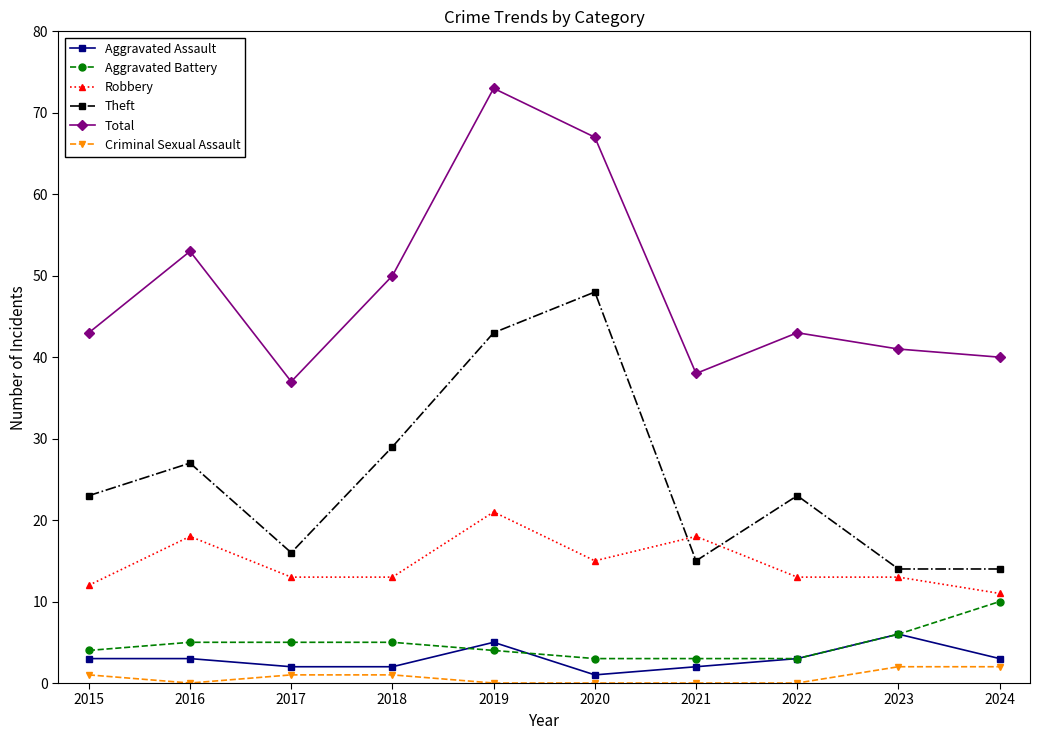

Reading left to right, extract all data points from this chart.

Aggravated Assault: 3	3	2	2	5	1	2	3	6	3
Aggravated Battery: 4	5	5	5	4	3	3	3	6	10
Robbery: 12	18	13	13	21	15	18	13	13	11
Theft: 23	27	16	29	43	48	15	23	14	14
Total: 43	53	37	50	73	67	38	43	41	40
Criminal Sexual Assault: 1	0	1	1	0	0	0	0	2	2